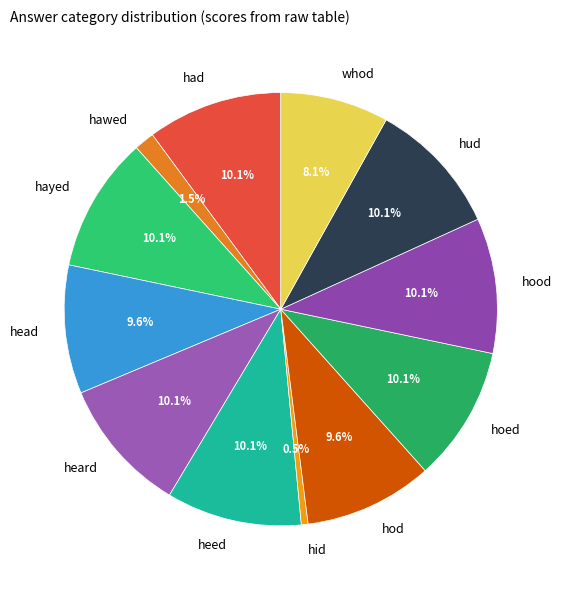

How many slices are in this pie chart?

12